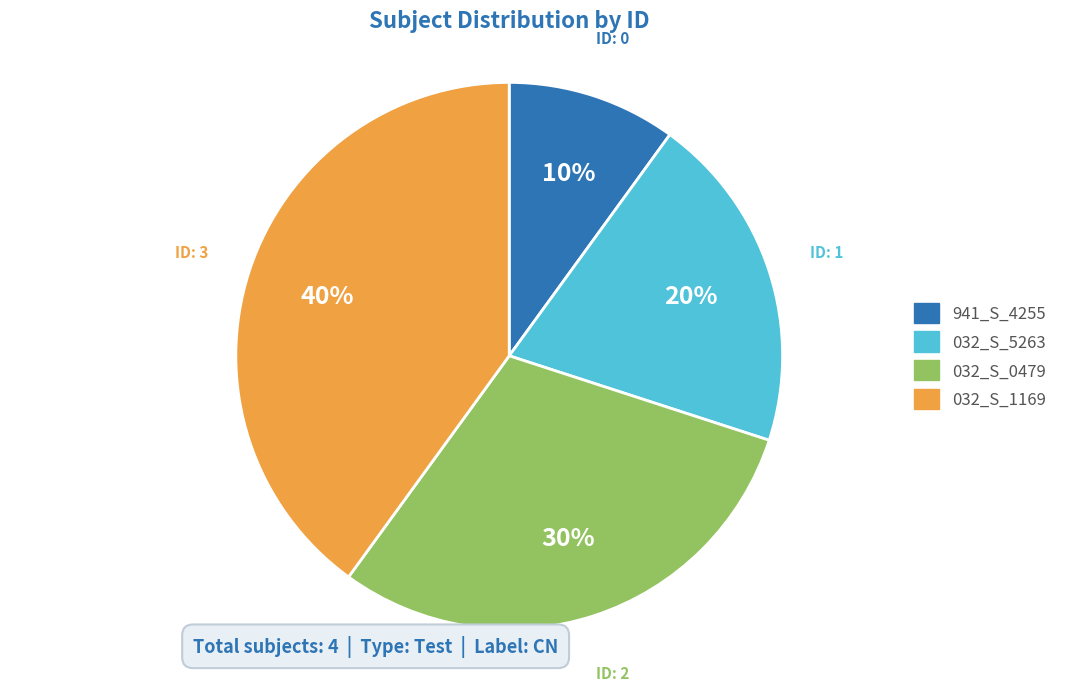

To the nearest percent, what is the combined percentage of 032_S_5263 and 032_S_0479?

50%